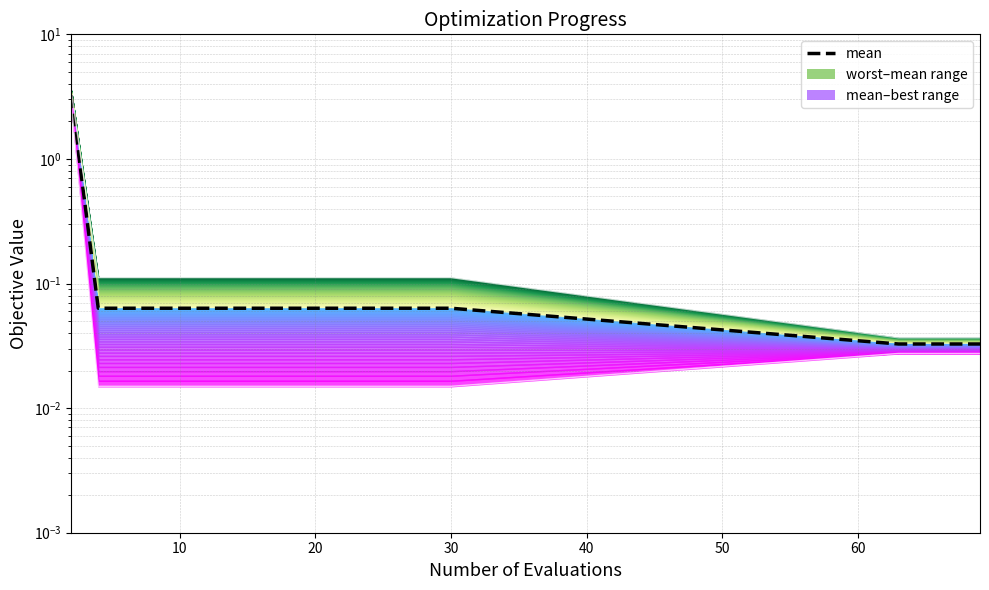

True or false: mean and worst intersect in this chart.

False